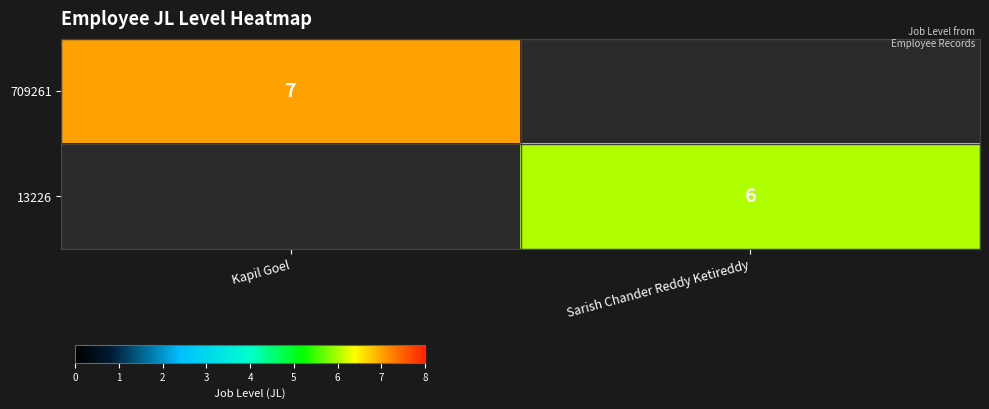

The 709261 series shows 11 at Kapil Goel. True or false?

False